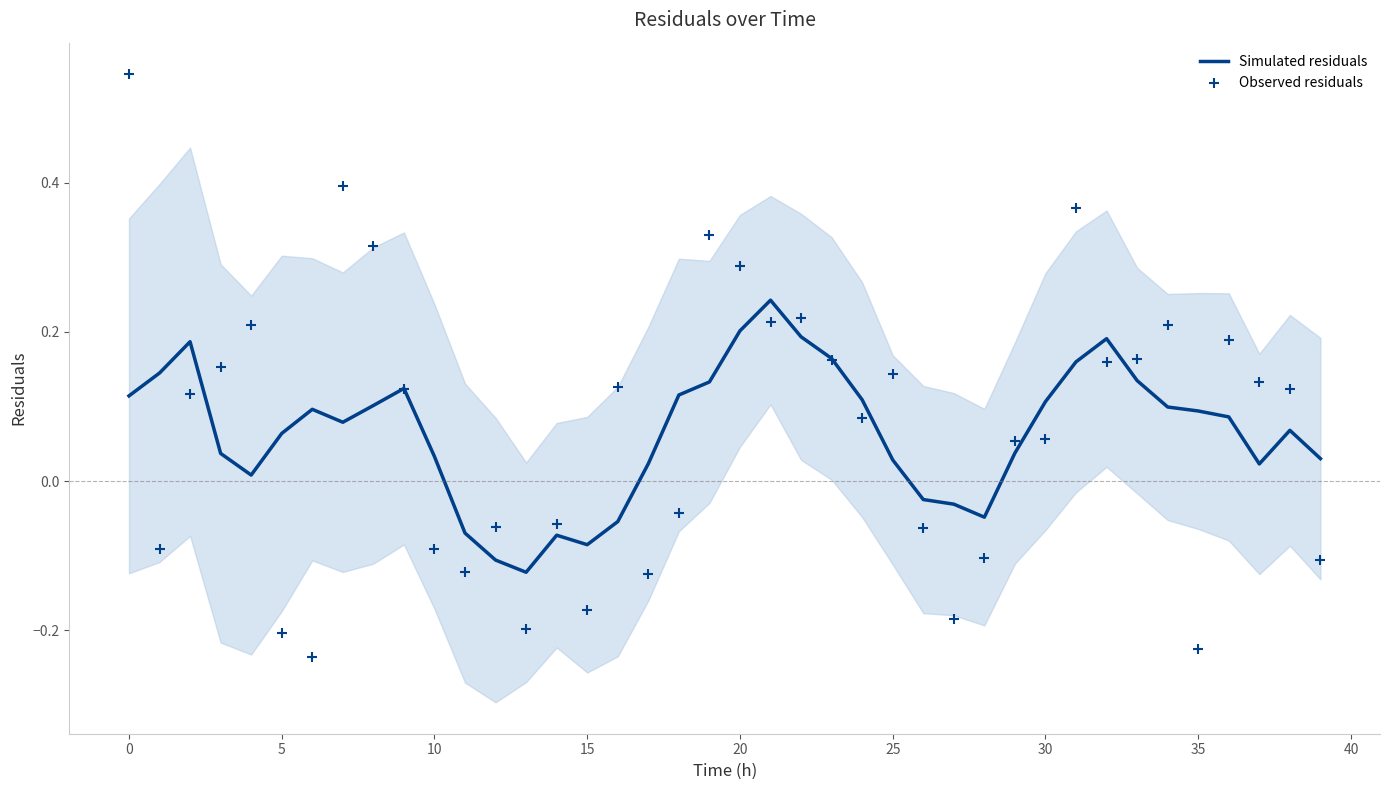

Is it true that Simulated residuals equals 0.0 at 20?

False